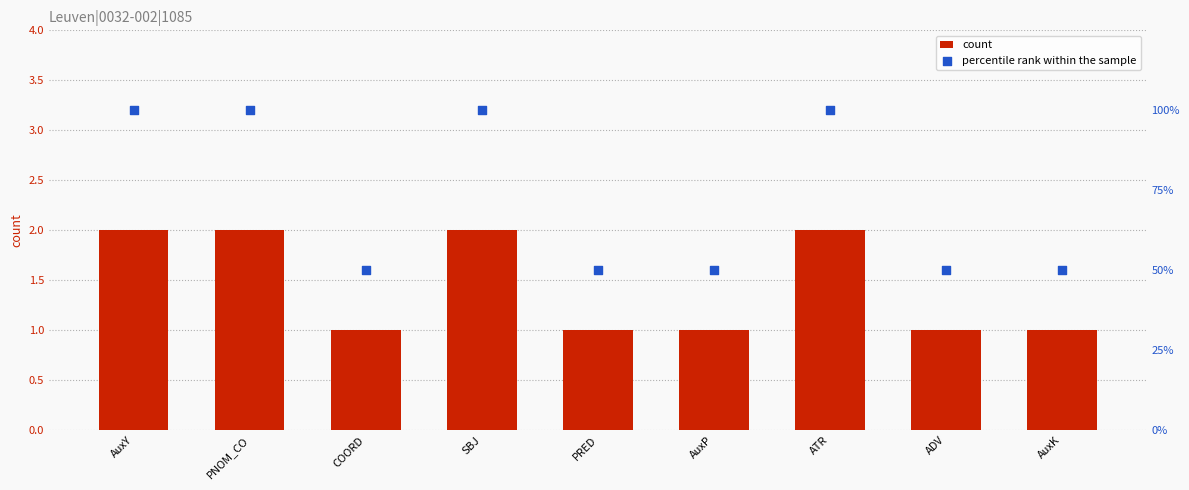

At how many categories does at least one series exceed 97?

4